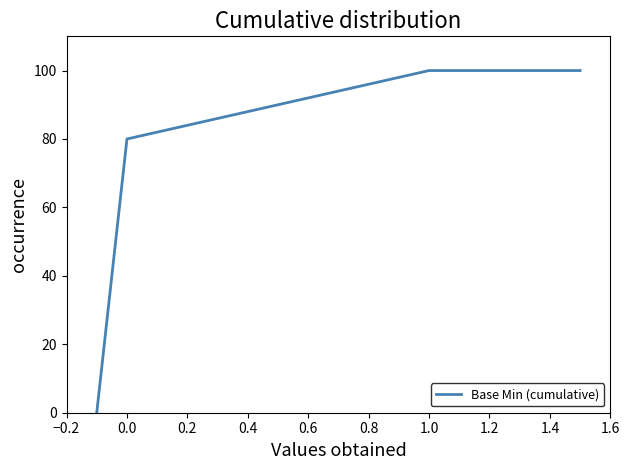

How many series are shown in this chart?

1